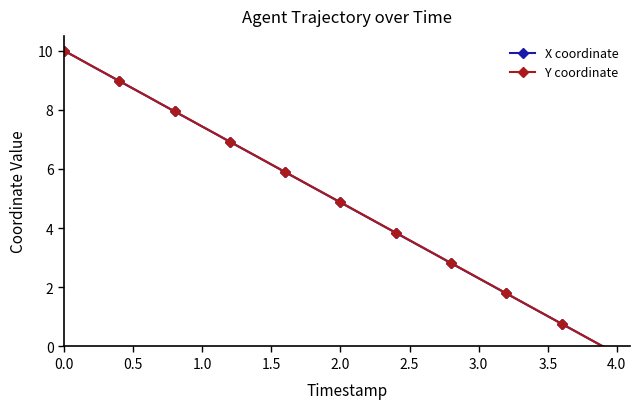

What is the value of the X coordinate point at the 17th from the left?

5.9